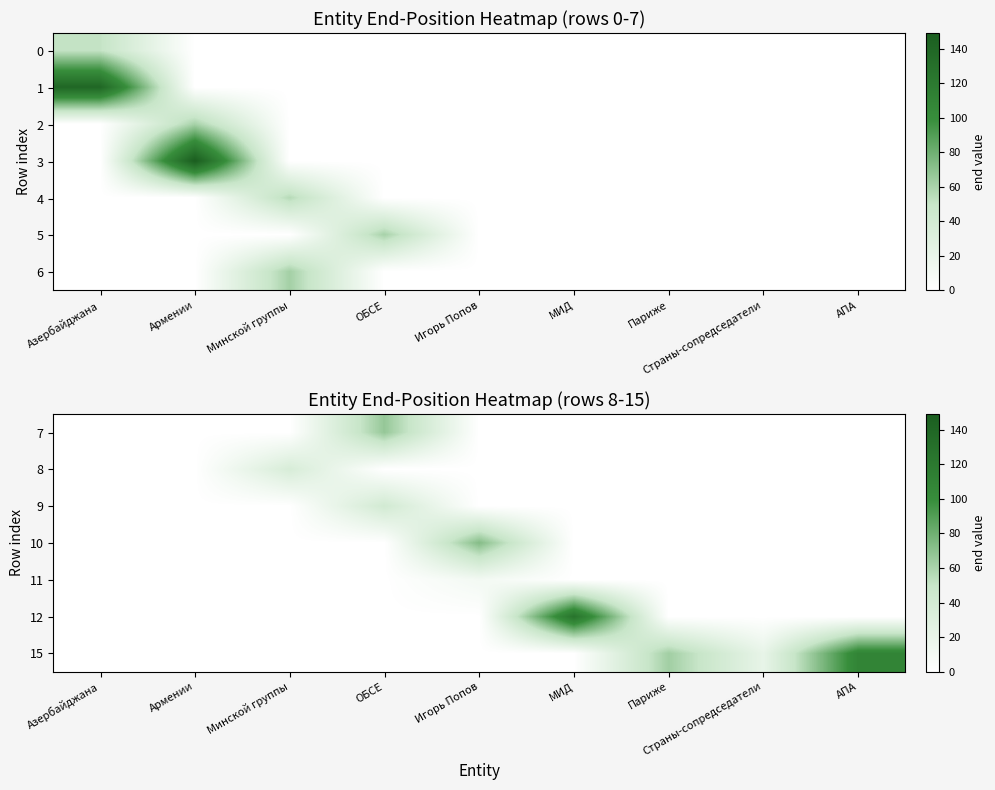

At how many categories does at least one series exceed 81?

2